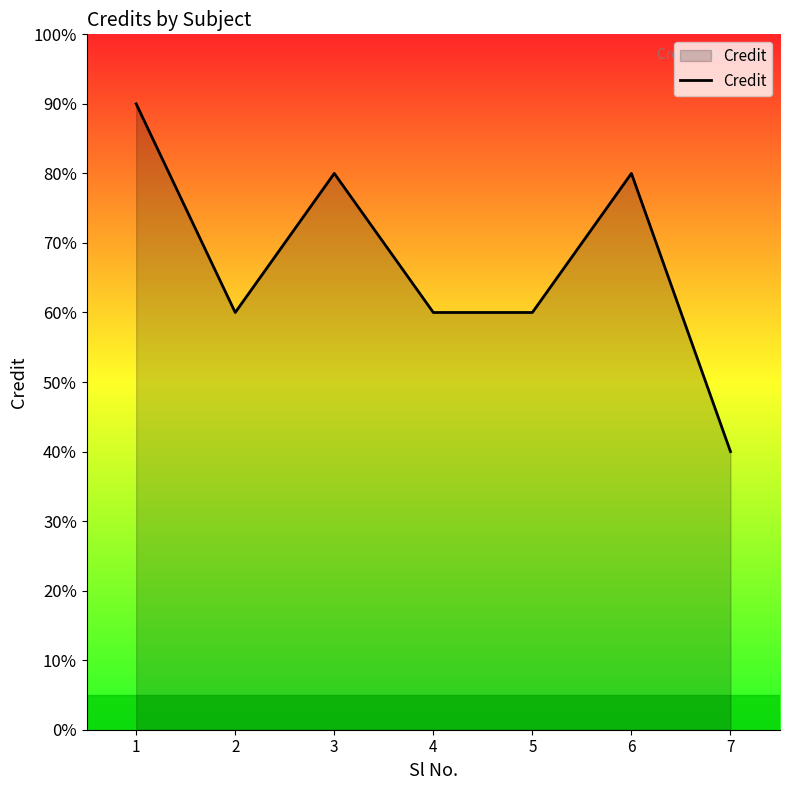

True or false: the data shows 4 at 7.

True